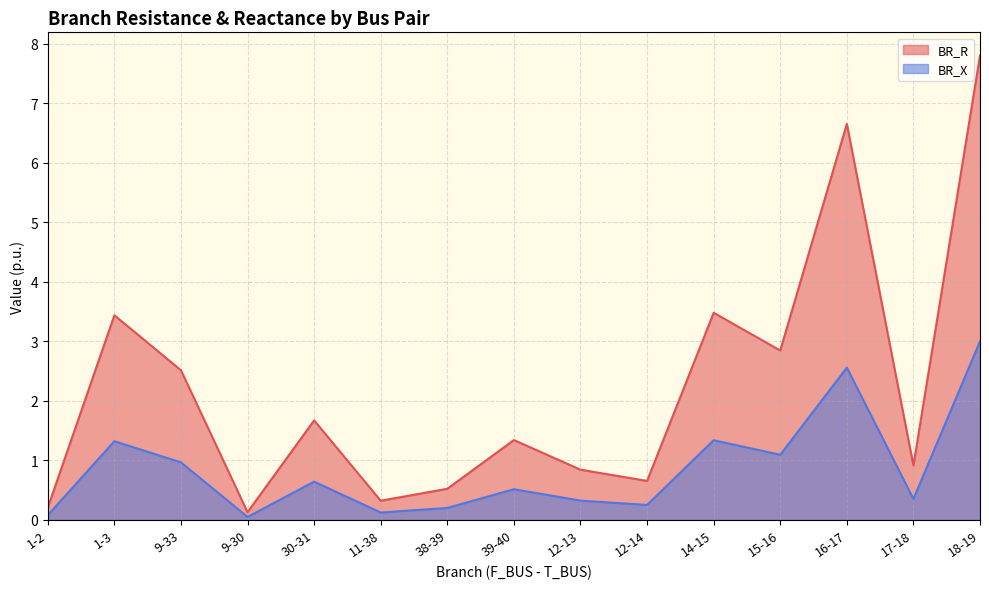

What is the maximum value for BR_R?

7.8